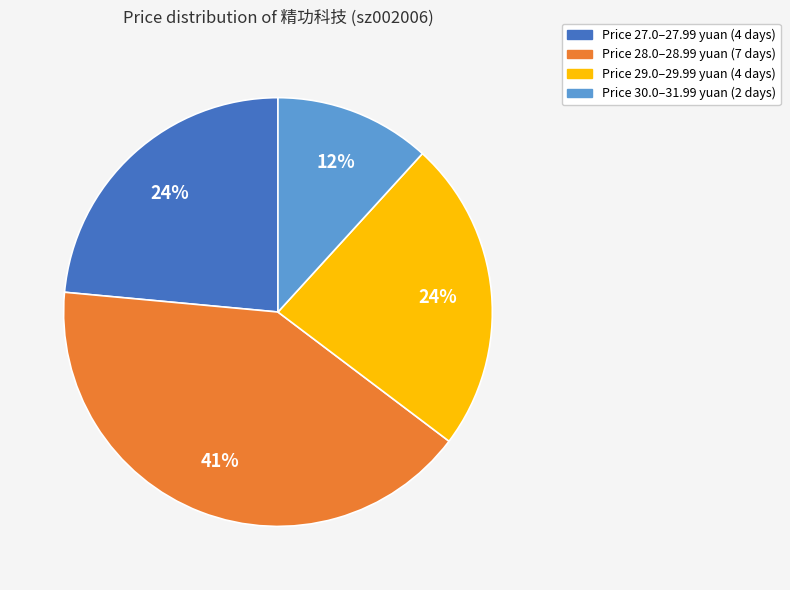

To the nearest percent, what is the difference between the largest and smallest slice percentages?

29%